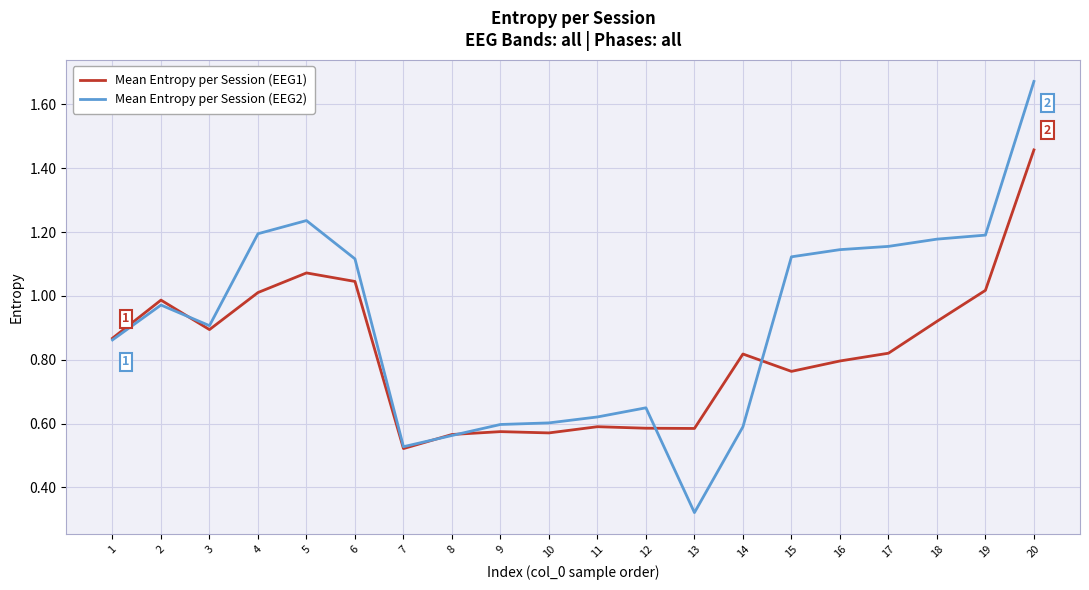

Does the chart have visible grid lines?

Yes